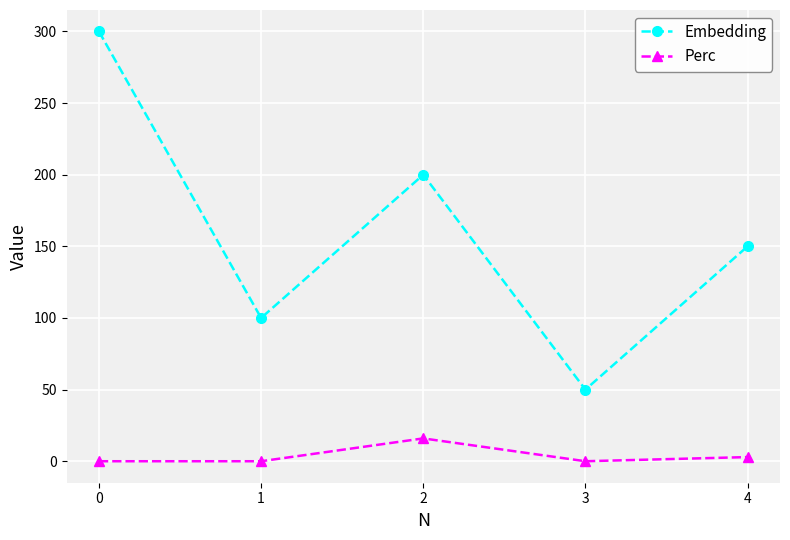

How many interior local peaks does the Perc series have?

1